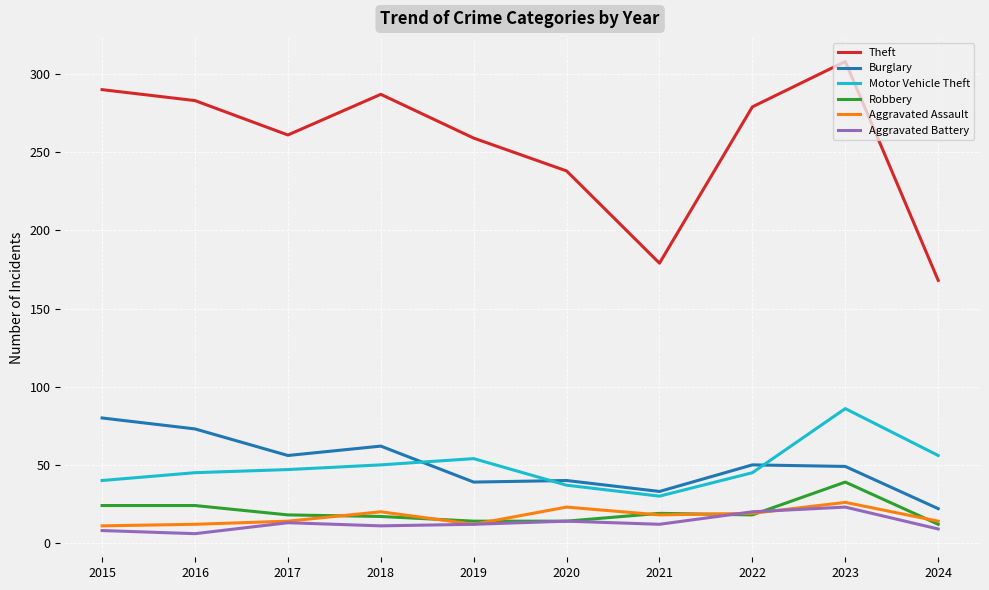

What is the lowest value of the Motor Vehicle Theft series?

30